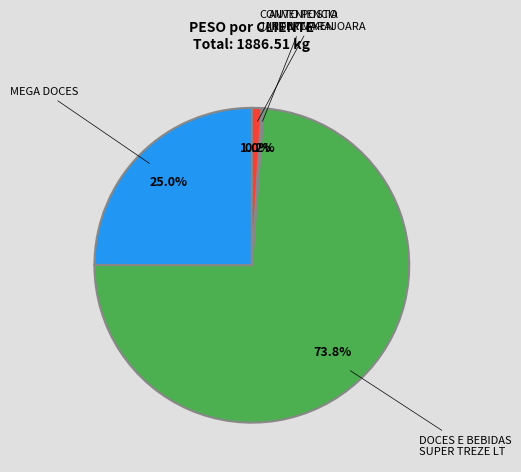

Does any single category account for the majority?

Yes